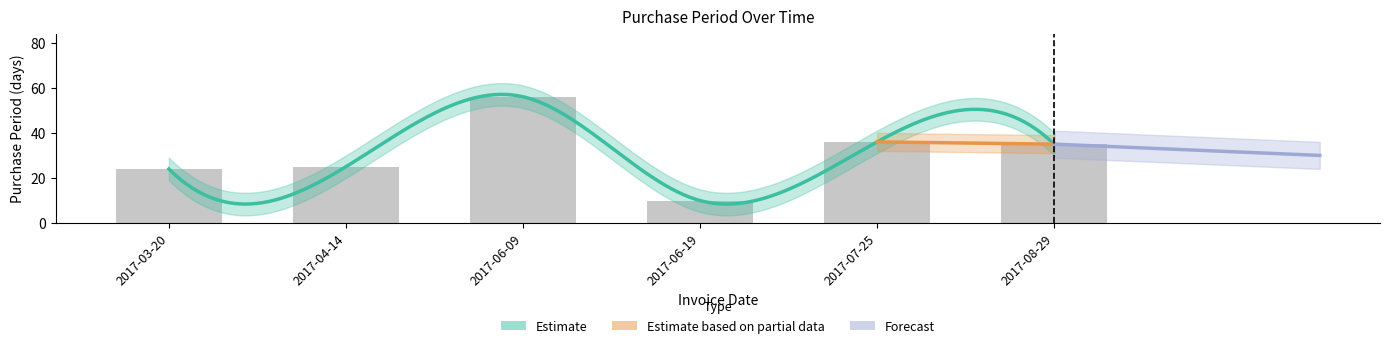

Rank the categories by value from highest to lowest.

2017-06-09, 2017-07-25, 2017-08-29, 2017-04-14, 2017-03-20, 2017-06-19